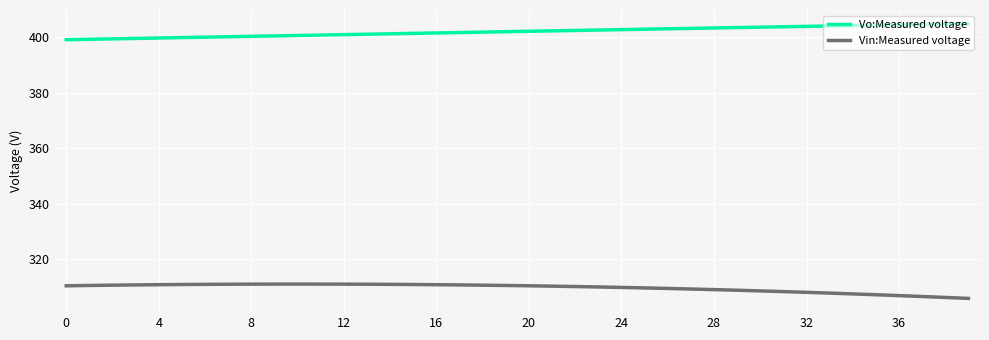

What is the difference between the maximum and minimum values in the Vo:Measured voltage series?

5.7